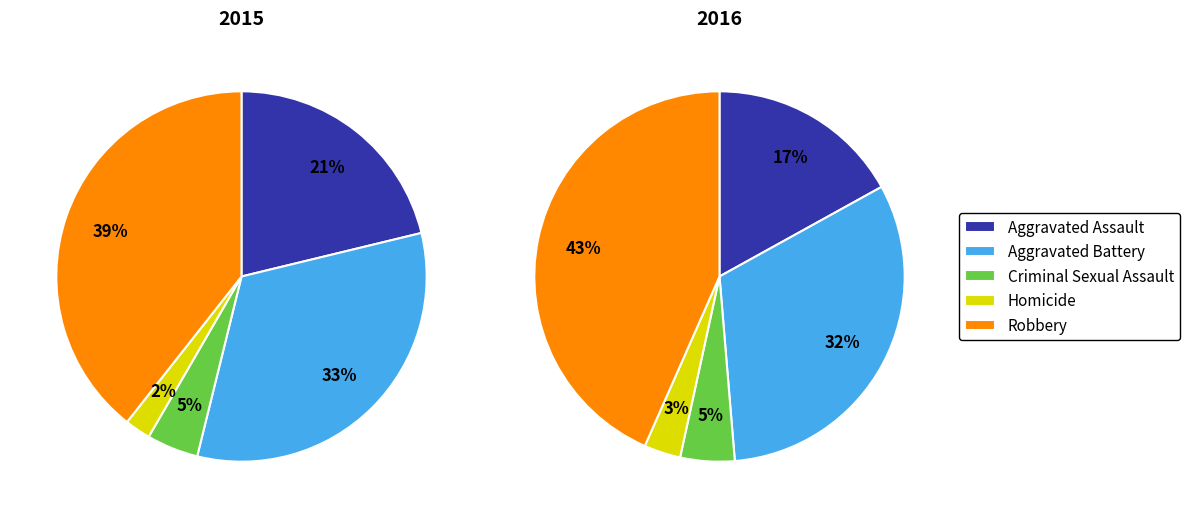

What percentage is the Homicide slice, to the nearest percent?

3%